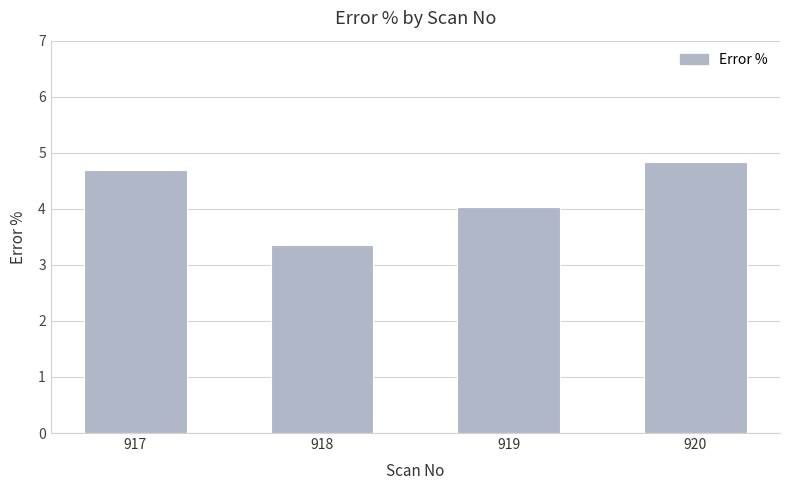

Reading left to right, transcribe all the data shown in this chart.

917=4.7	918=3.4	919=4.0	920=4.8